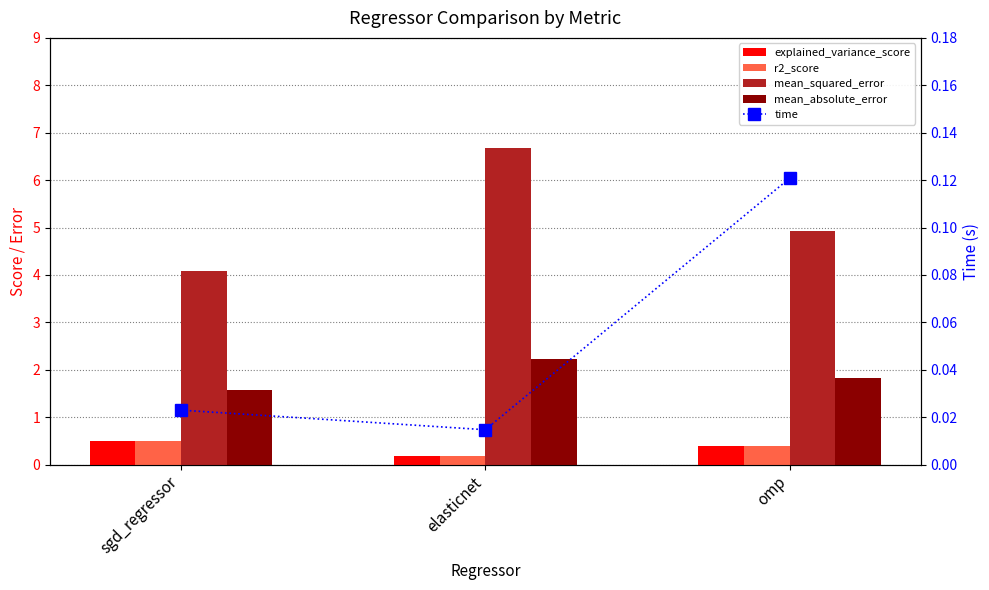

What is the sum of all explained_variance_score values?

1.1